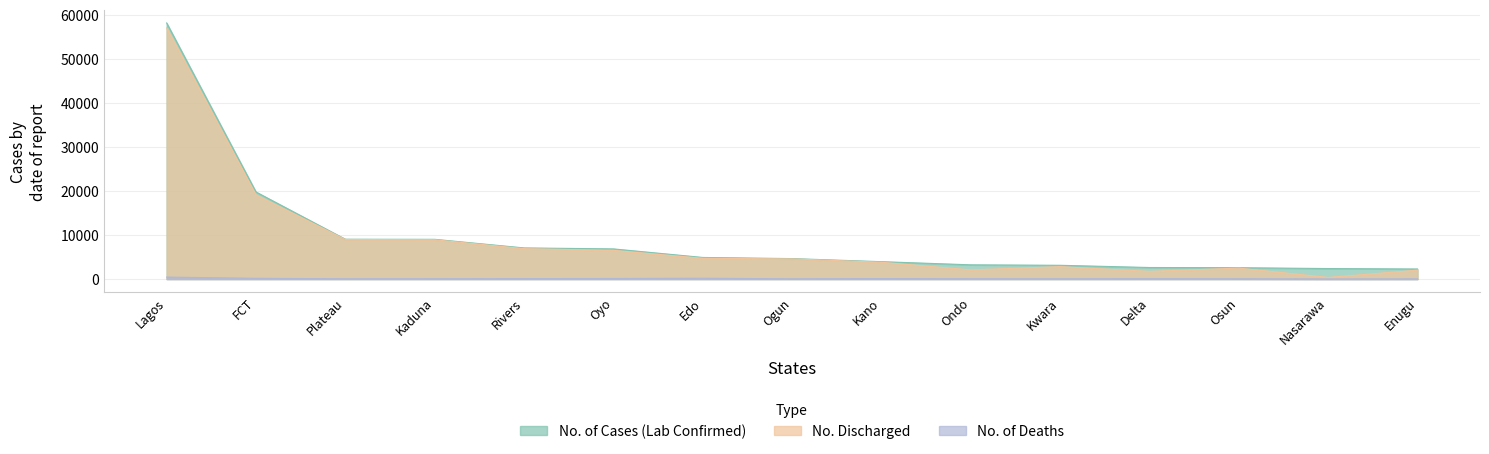

Rank the series at Edo from highest to lowest value.

No. of Cases (Lab Confirmed), No. Discharged, No. of Deaths